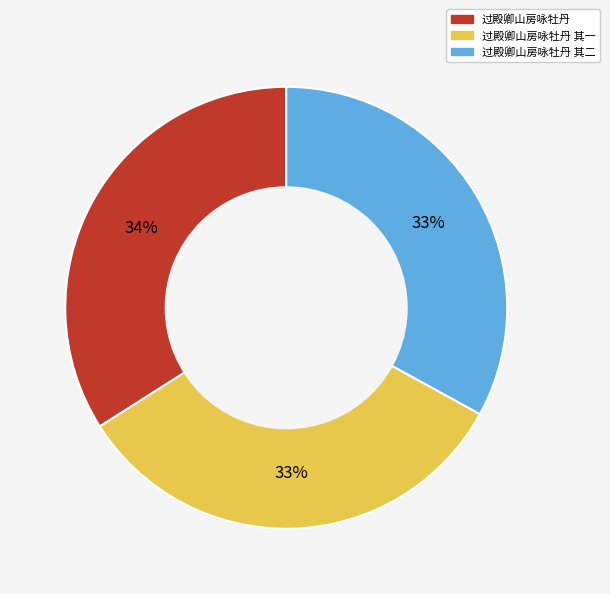

True or false: 过殿卿山房咏牡丹 accounts for 34% of the total.

True